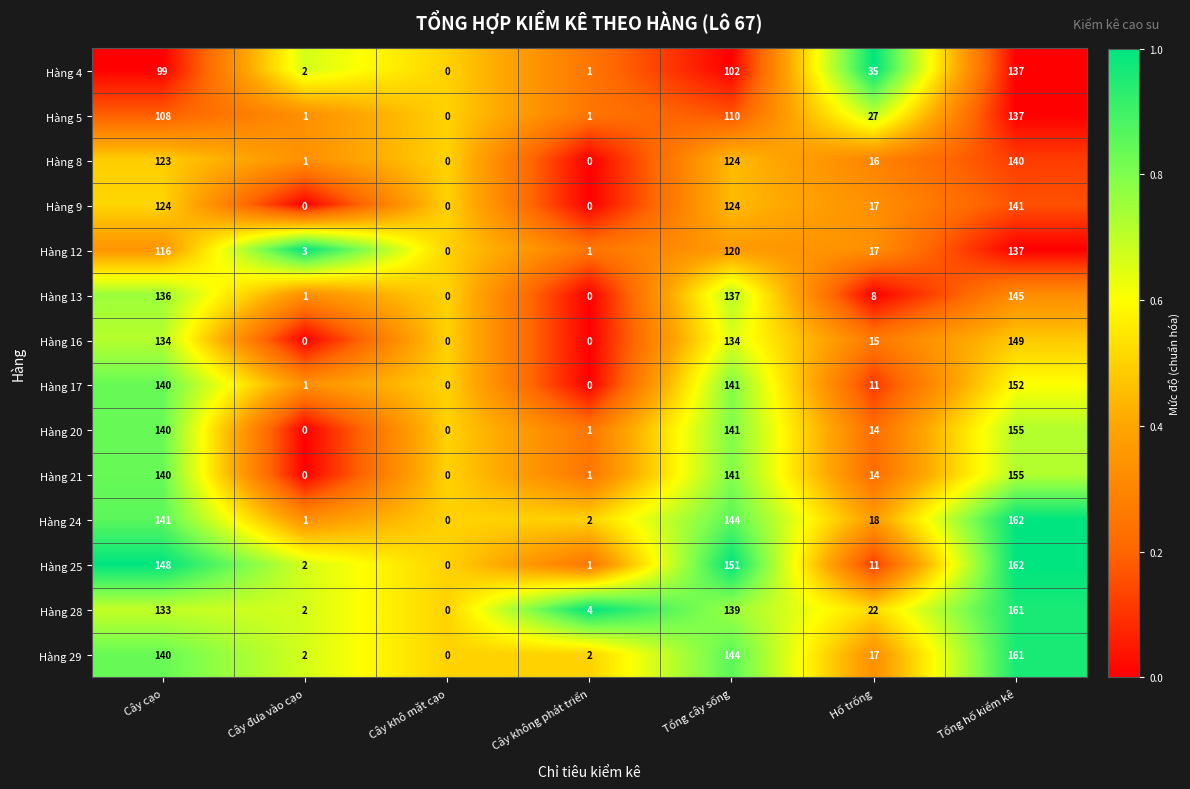

What is the total value across all series at Tổng cây sống?

1852